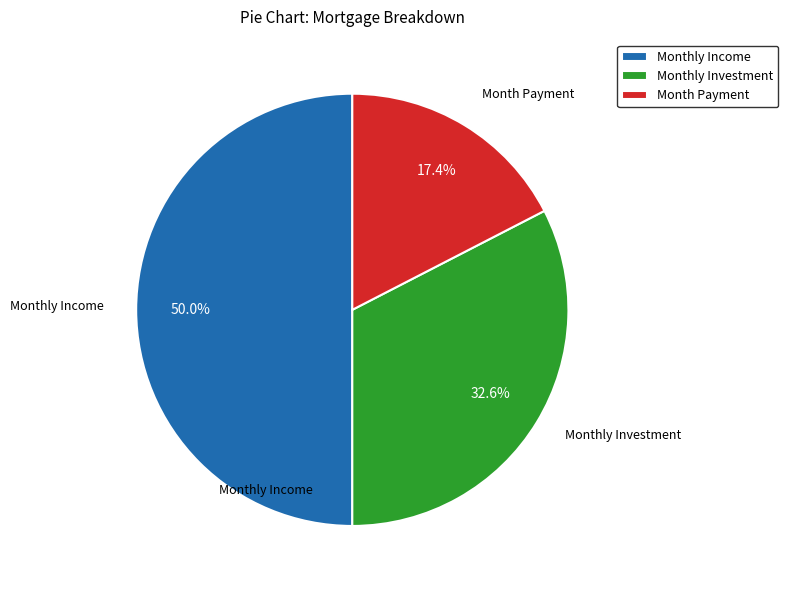

Does Monthly Investment account for over 50% of the chart?

No